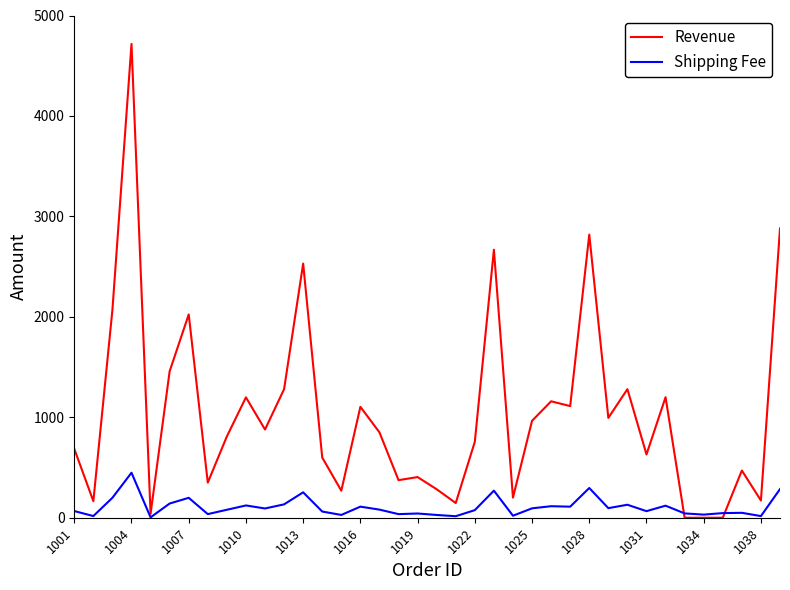

List the series in order of their overall mean, lowest first.

Shipping Fee, Revenue